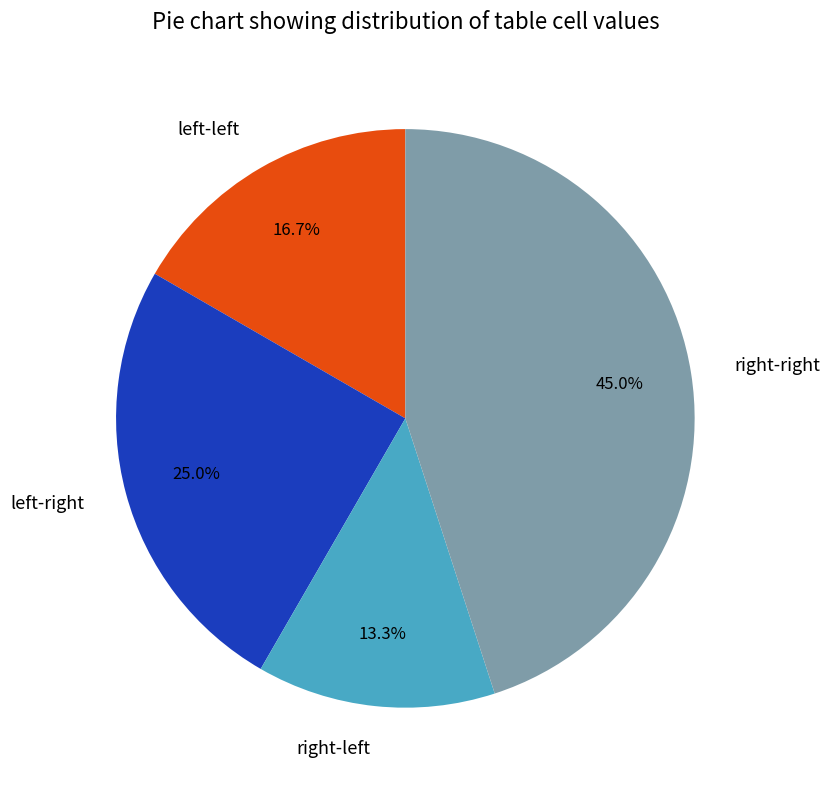

What is the largest slice in the pie chart?

right-right